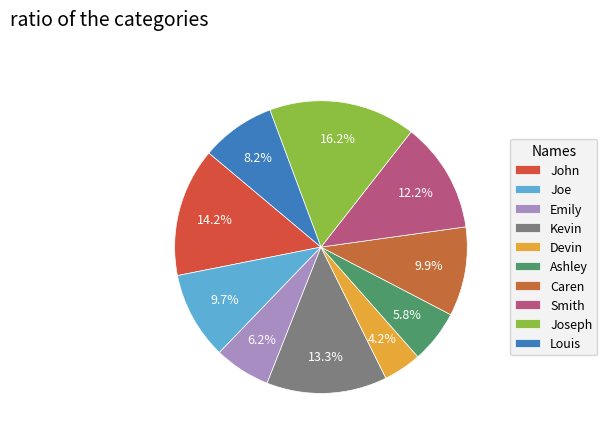

What percentage is the Emily slice, to the nearest percent?

6%